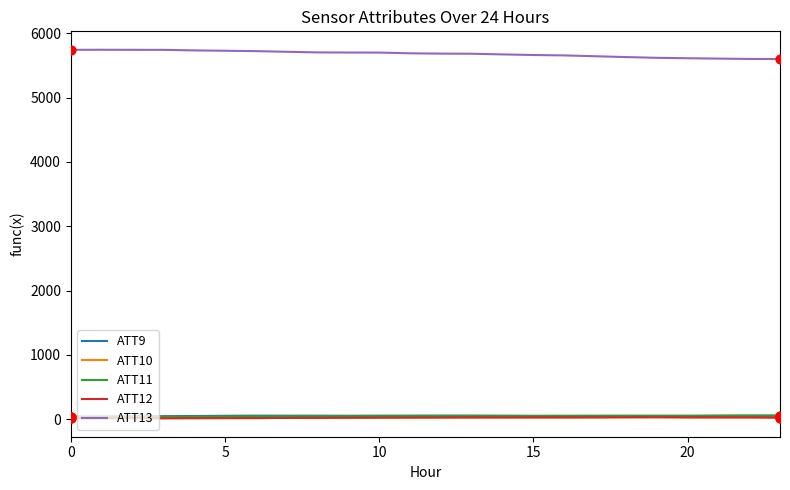

What is the maximum value for ATT13?

5746.6